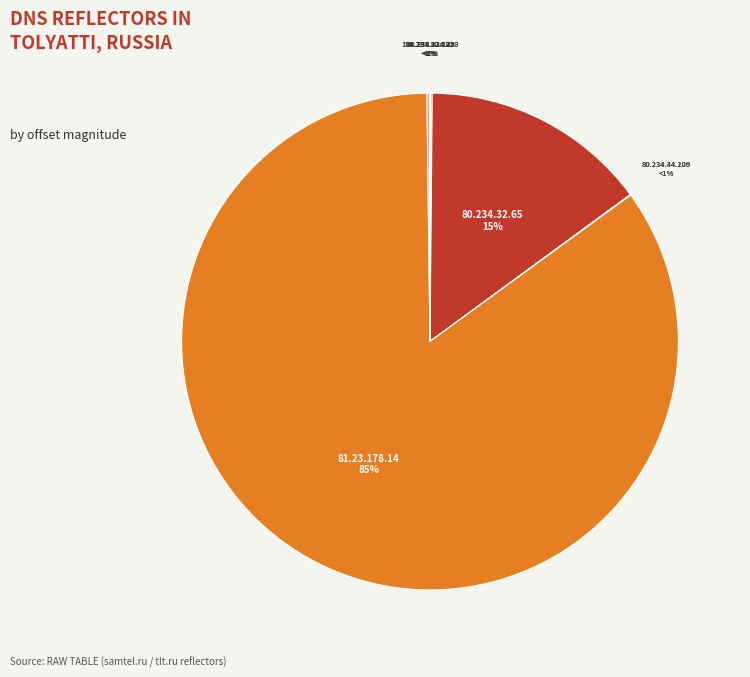

Which slice is the smallest?

194.107.124.250